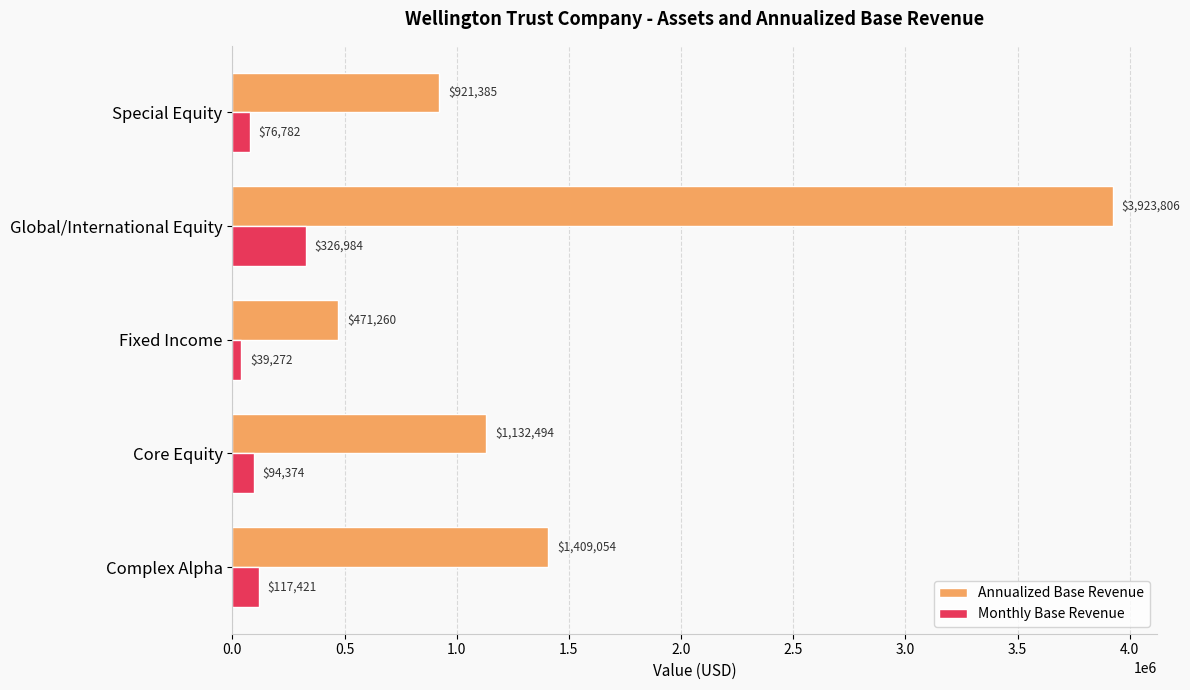

How many values in the Monthly Base Revenue series exceed 94374?

3